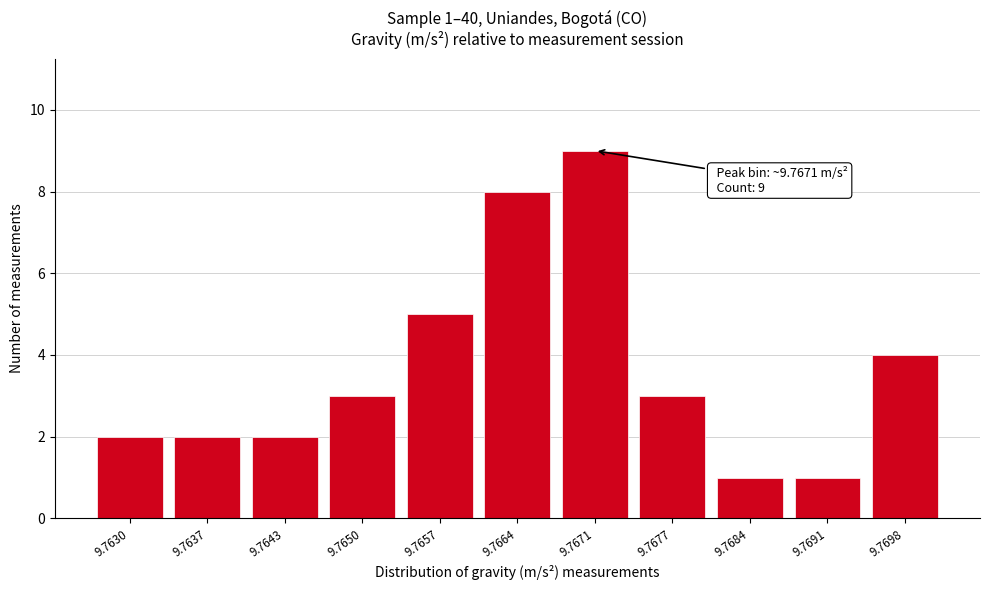

Reading left to right, what are all the values shown in this chart?

2	2	2	3	5	8	9	3	1	1	4